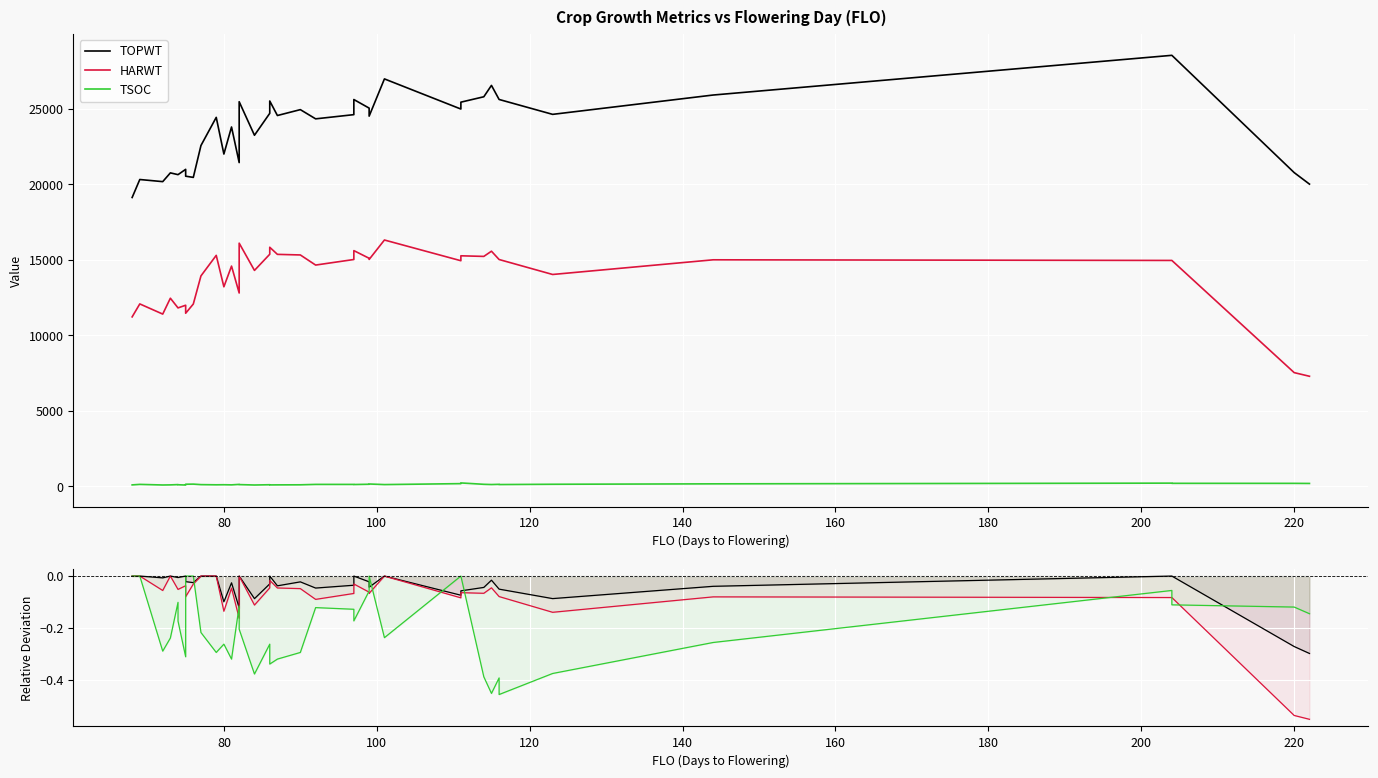

Count the TSOC values in the range 0 to 1.

7